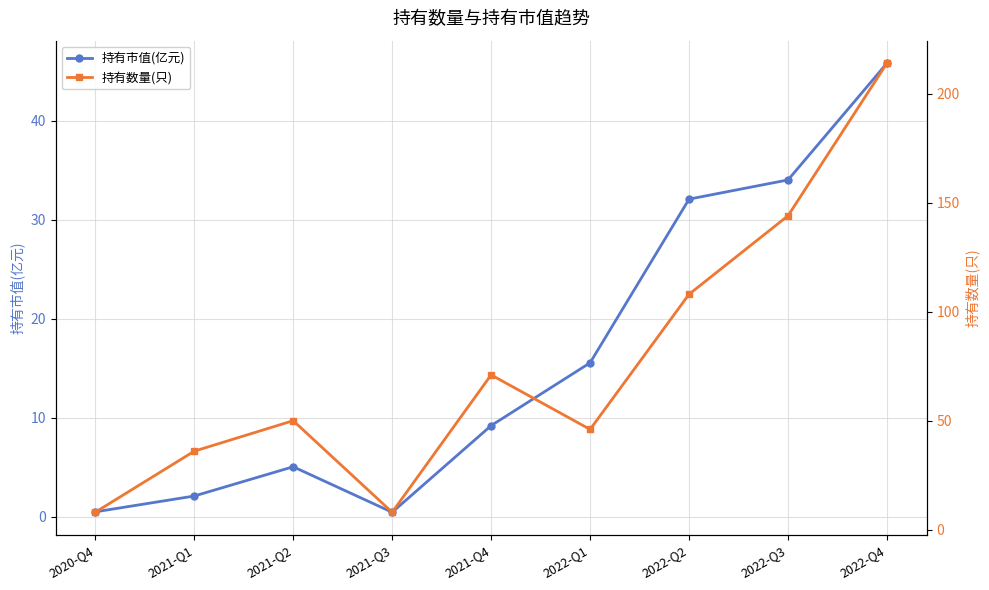

What is the total value across all series at 2020-Q4?

8.5